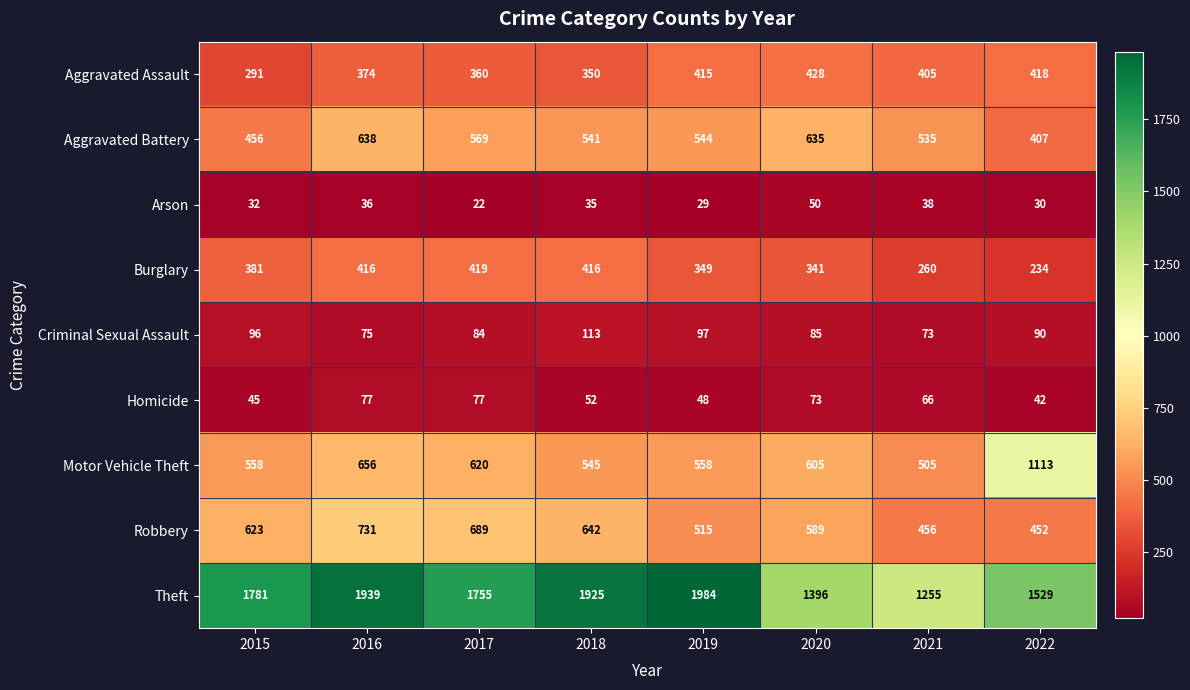

What is the maximum value shown in the chart?

1984